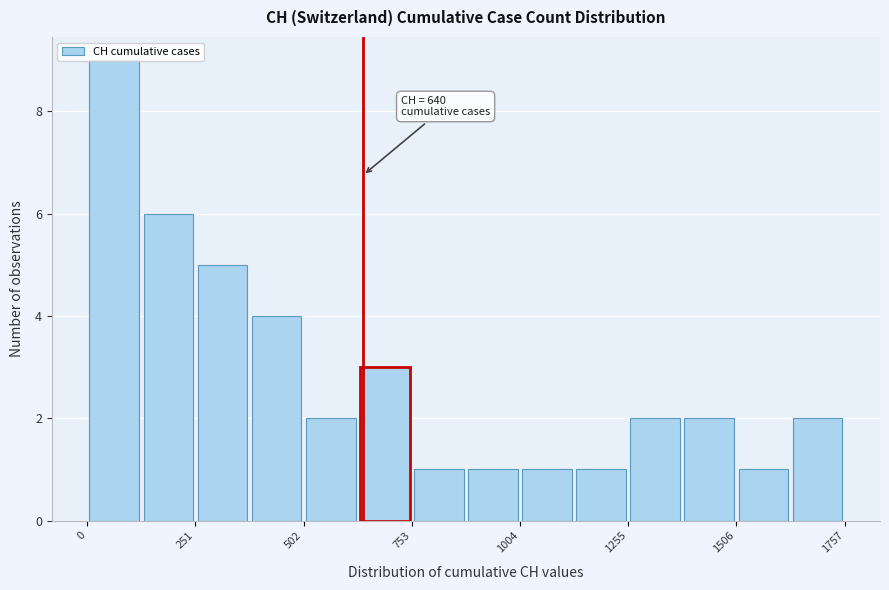

Around what value on the x-axis is the tallest bar? Give the approximate position of its centre, as read against the axis.

50